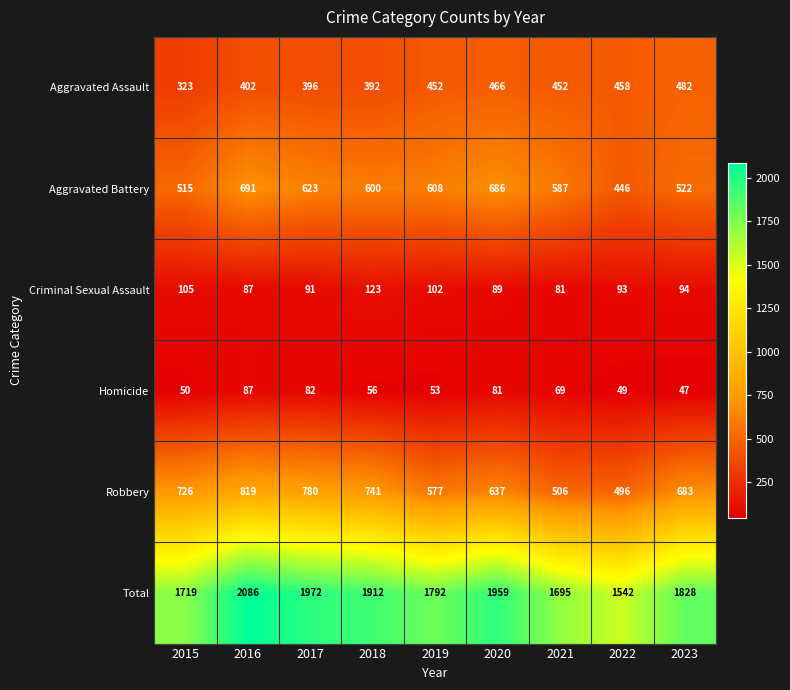

What is the difference between the maximum and minimum values in the Homicide series?

40